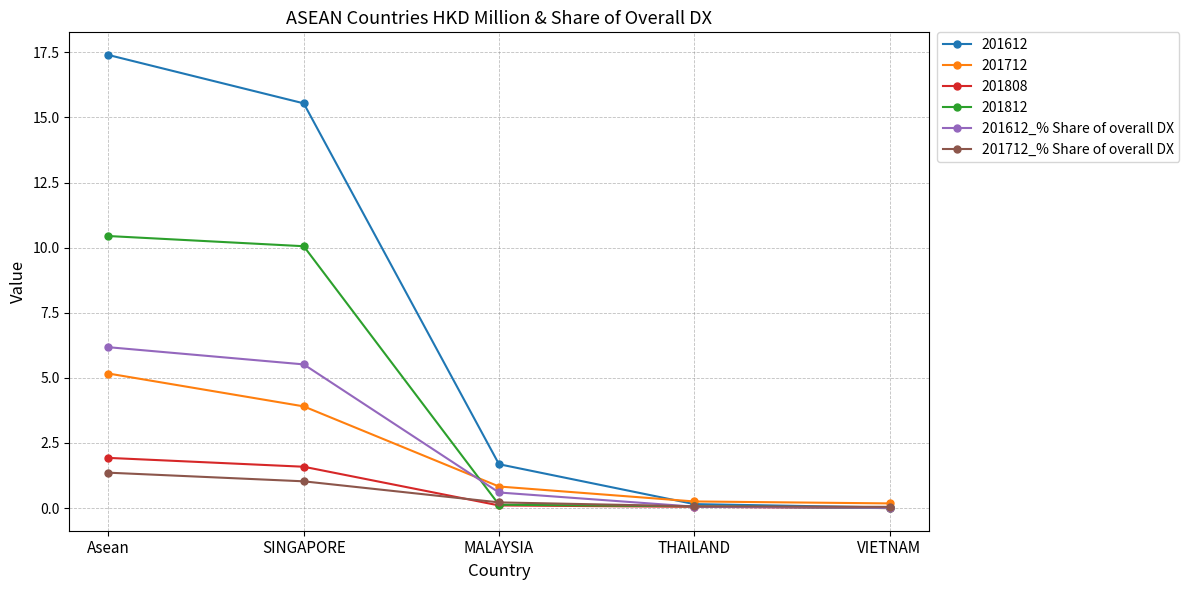

Which series has the largest total across all categories?

201612